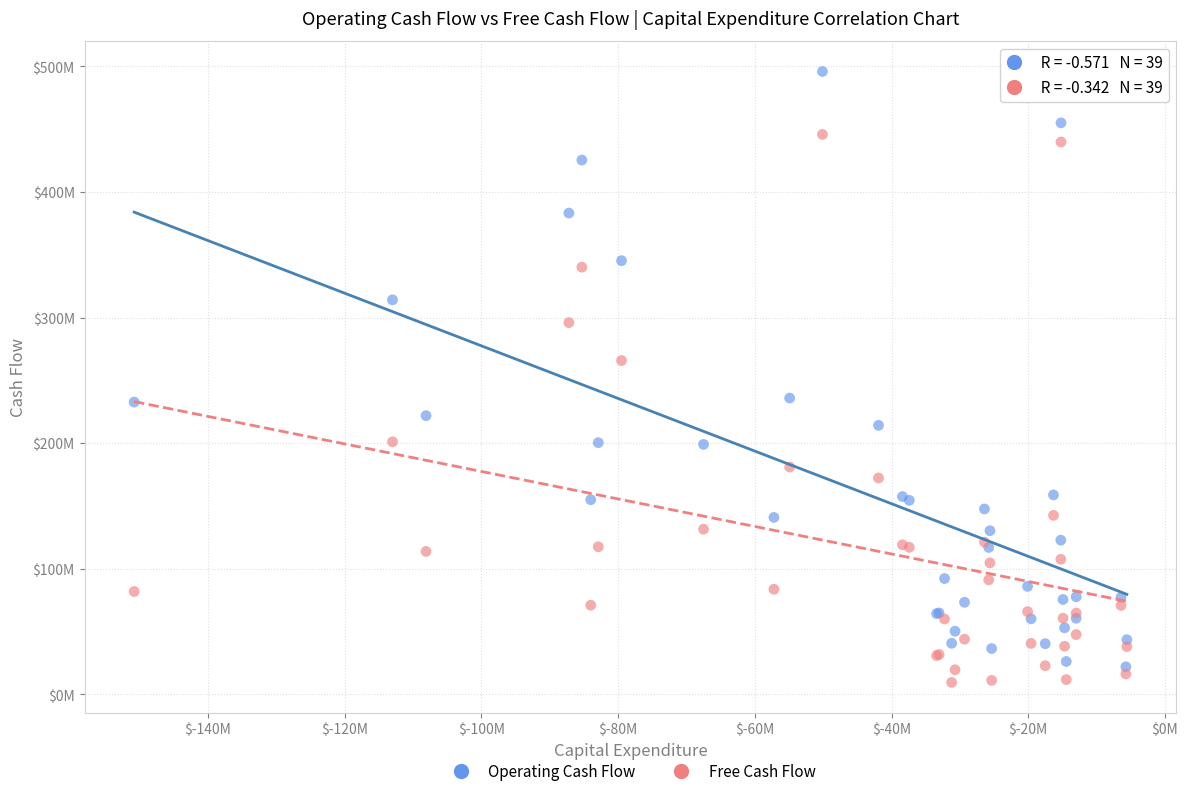

Which series reaches the maximum Y coordinate?

Operating Cash Flow